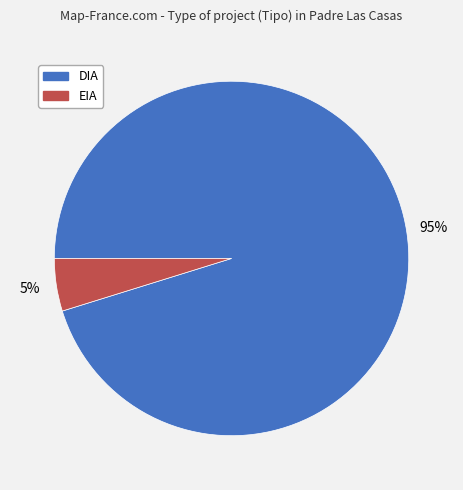

Is it true that EIA is 5% of the pie?

True